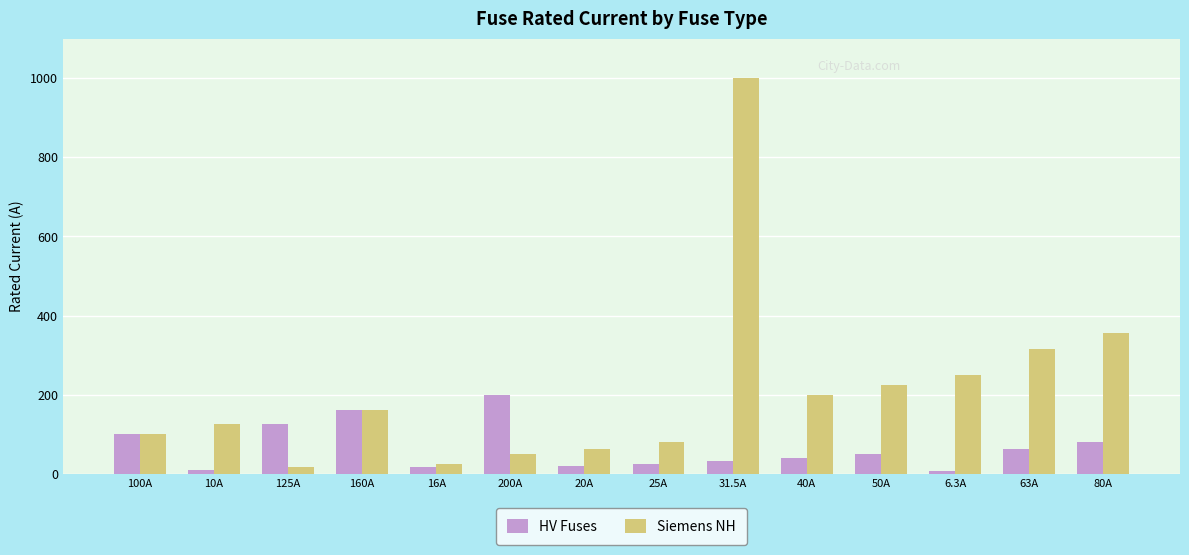

Which series has the largest total across all categories?

Siemens NH